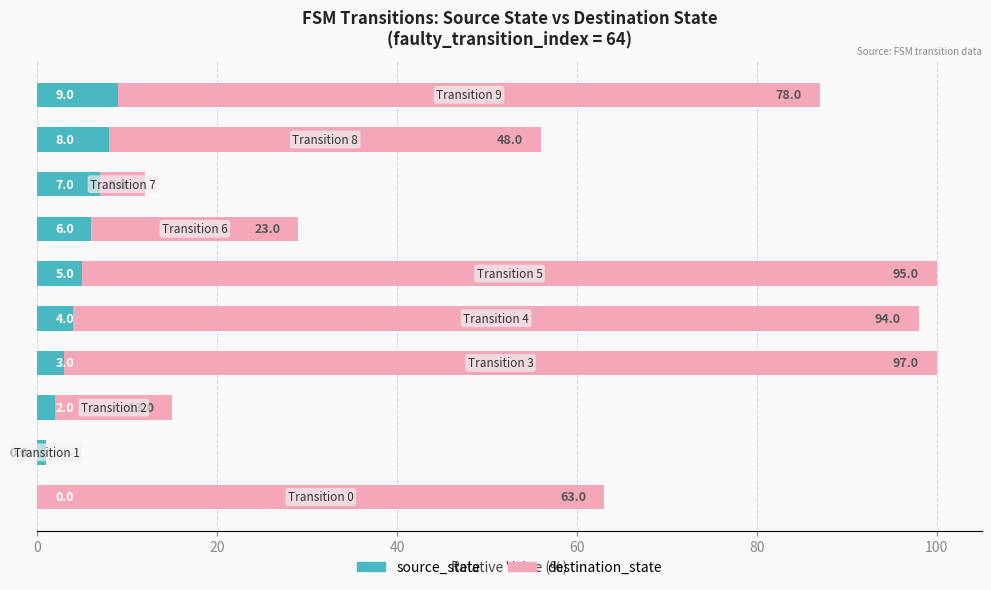

Reading left to right, list all the values displayed in this chart.

source_state: 0.0	1.0	2.0	3.0	4.0	5.0	6.0	7.0	8.0	9.0
destination_state: 63.0	0.0	13.0	97.0	94.0	95.0	23.0	5.0	48.0	78.0